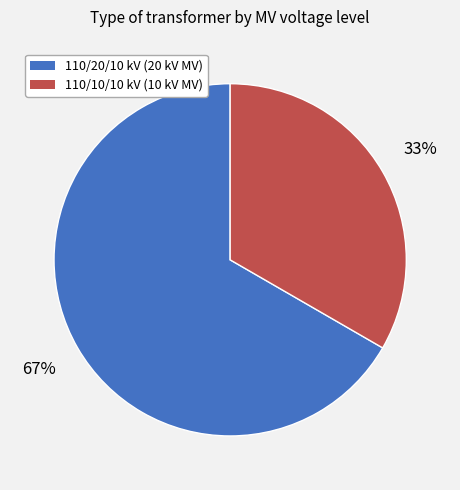

To the nearest percent, what is the average slice percentage?

50%